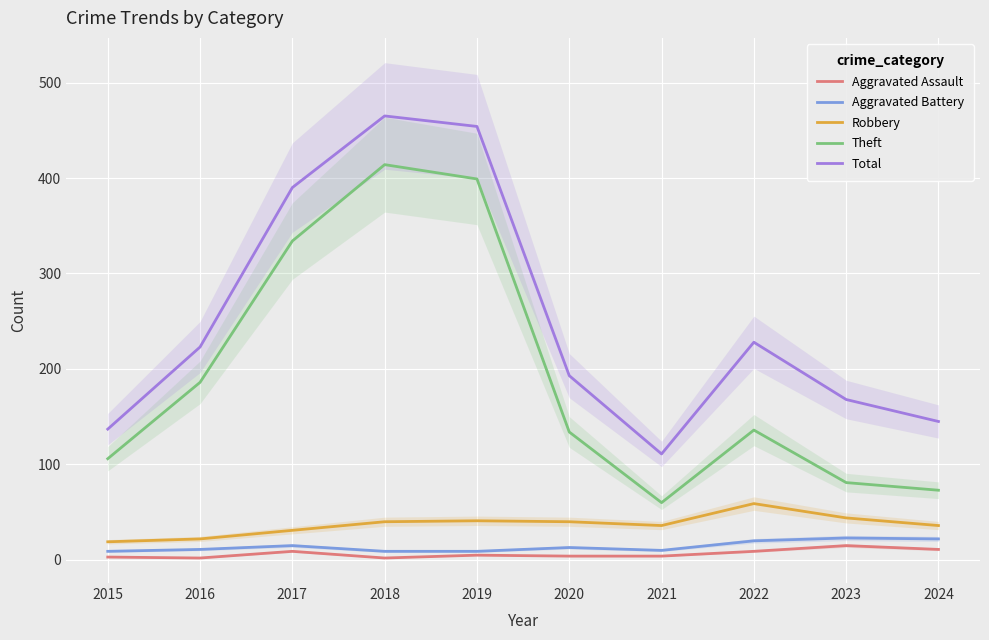

At which category does Aggravated Assault reach its first local peak?

2017